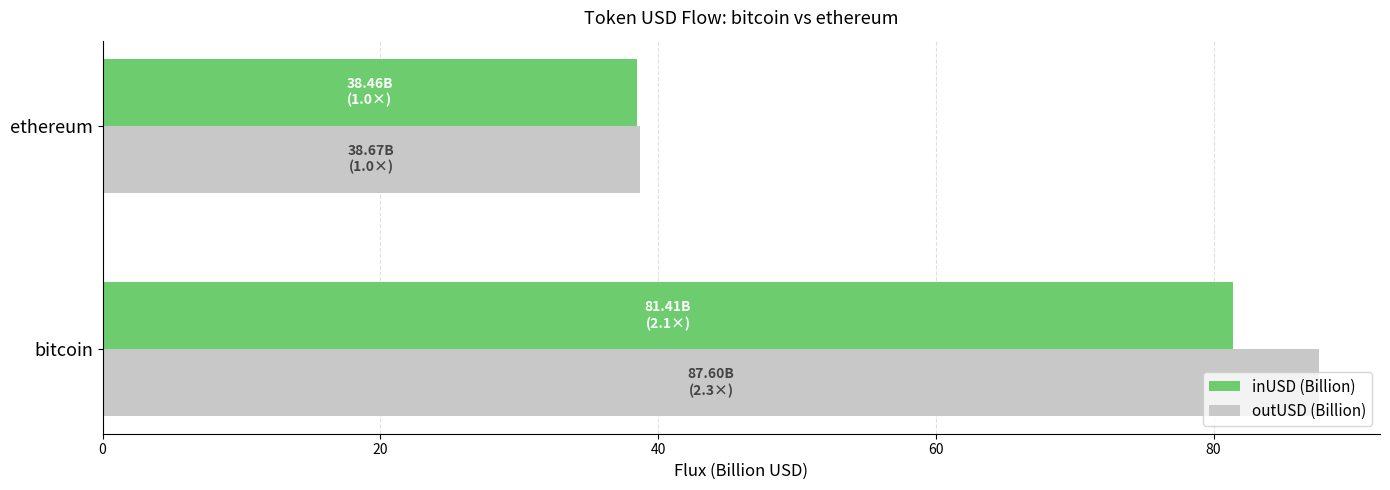

Which series has the largest total across all categories?

outUSD (Billion)